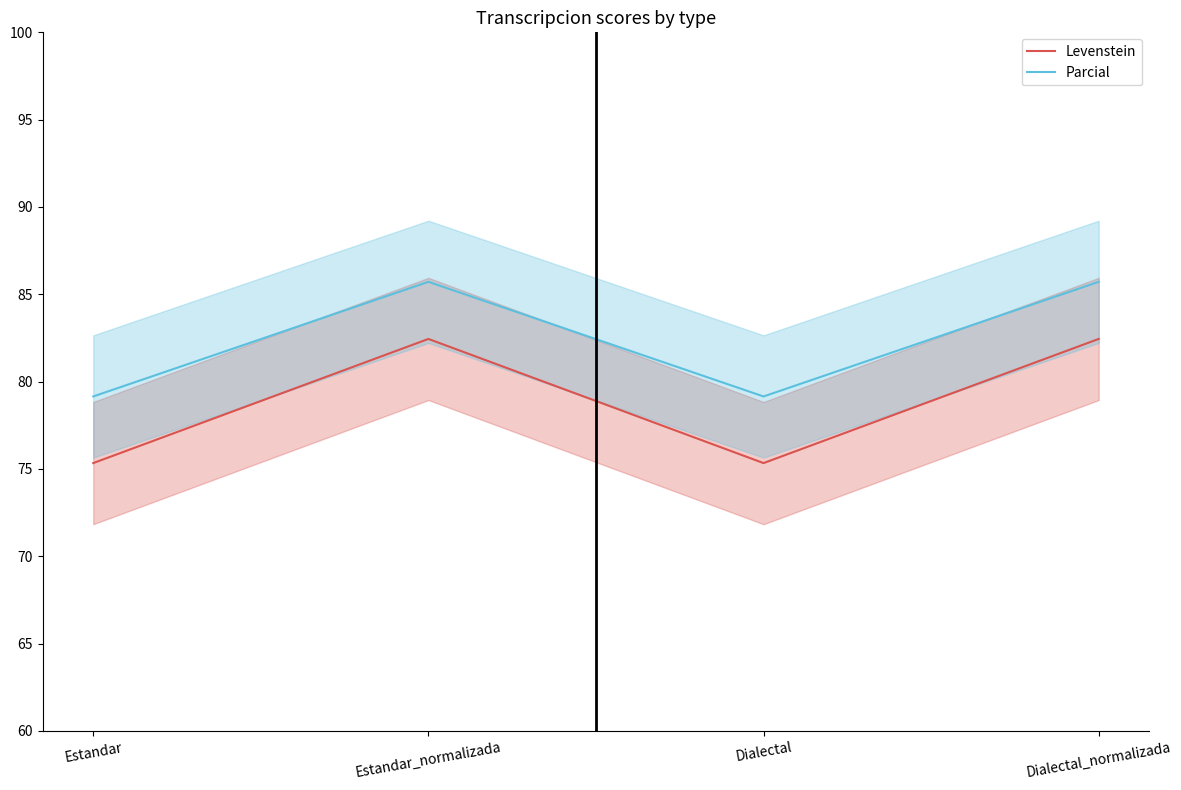

True or false: Parcial and Levenstein intersect in this chart.

False